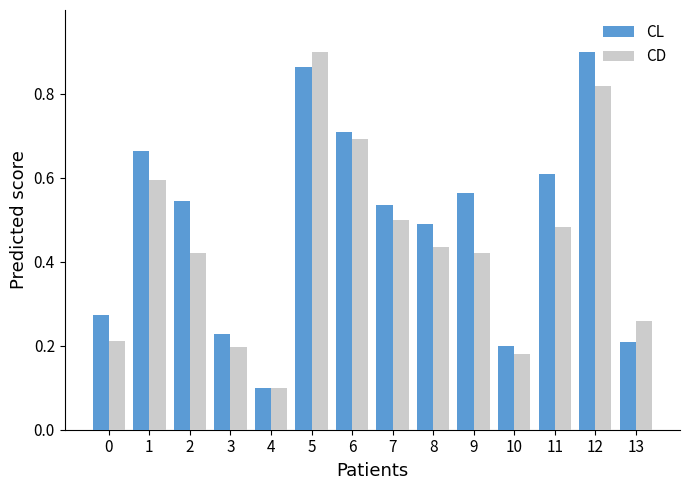

Is it true that CL equals 0.9 at 5?

True